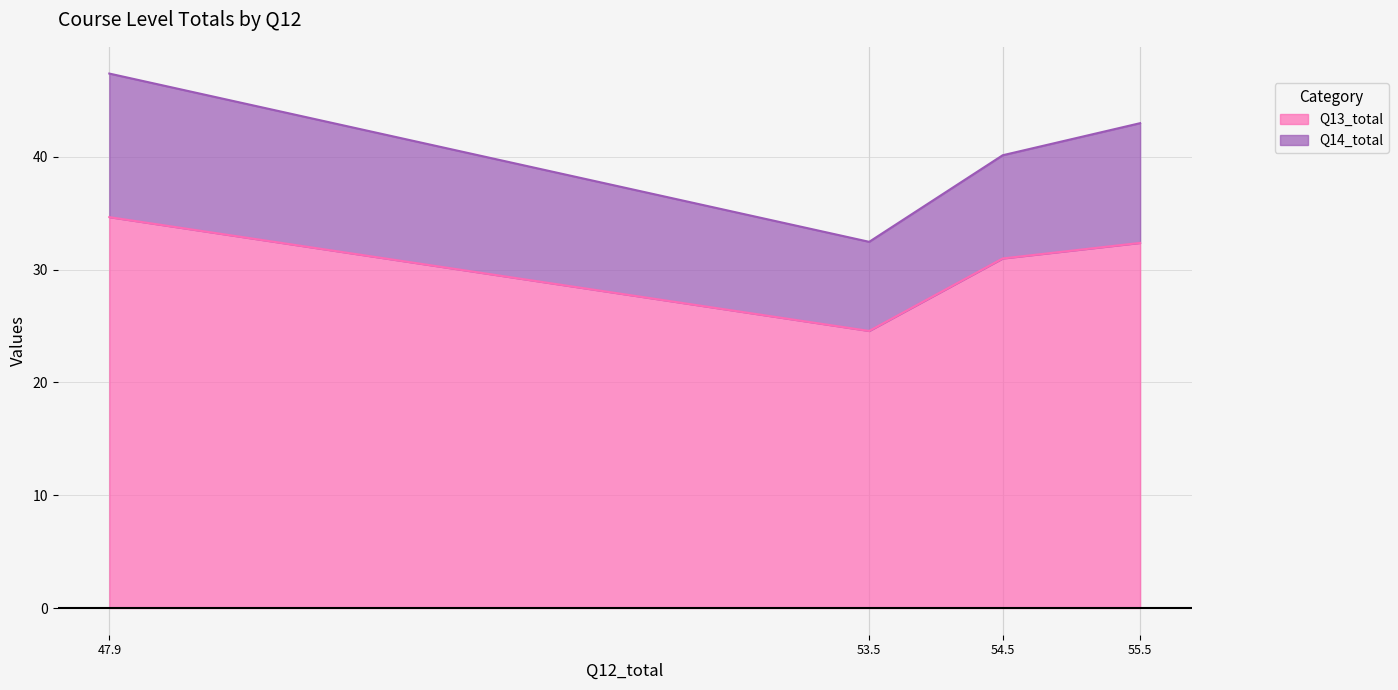

What is the difference between the second highest and second lowest values in the Q13_total series?

1.4